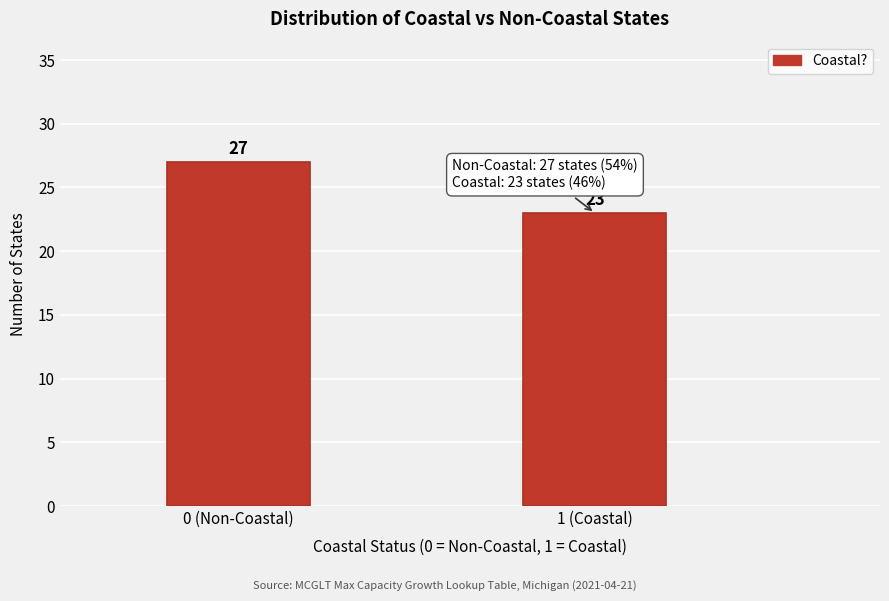

Reading left to right, what are all the values shown in this chart?

27	23